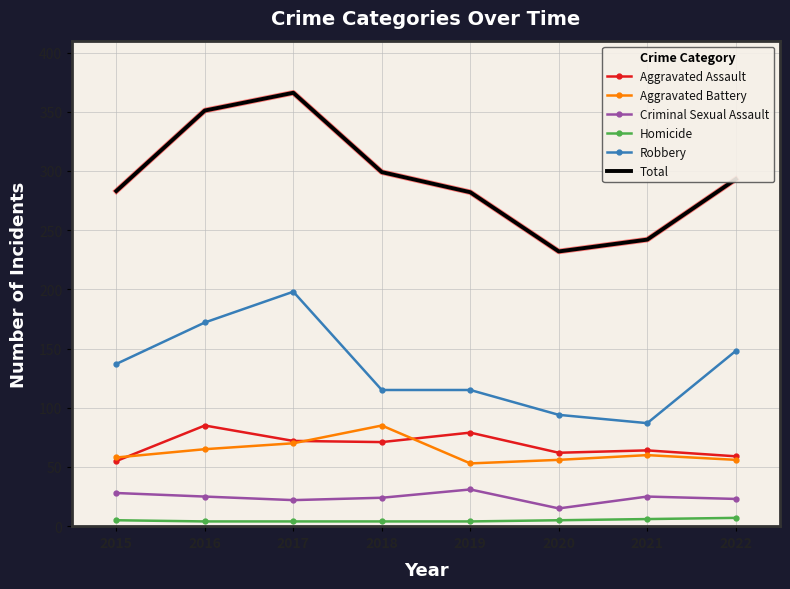

What is the difference between the maximum and minimum values in the Robbery series?

111